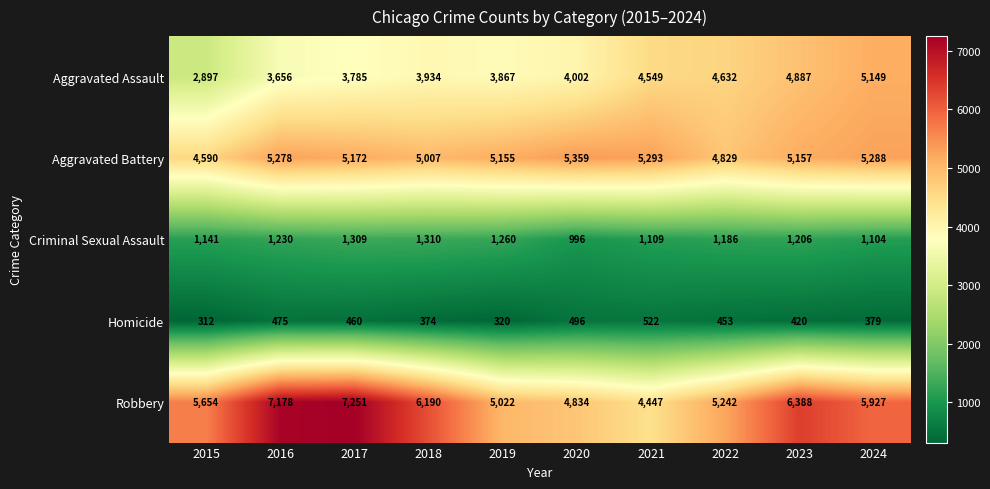

Is it true that Aggravated Battery equals 5293 at 2021?

True